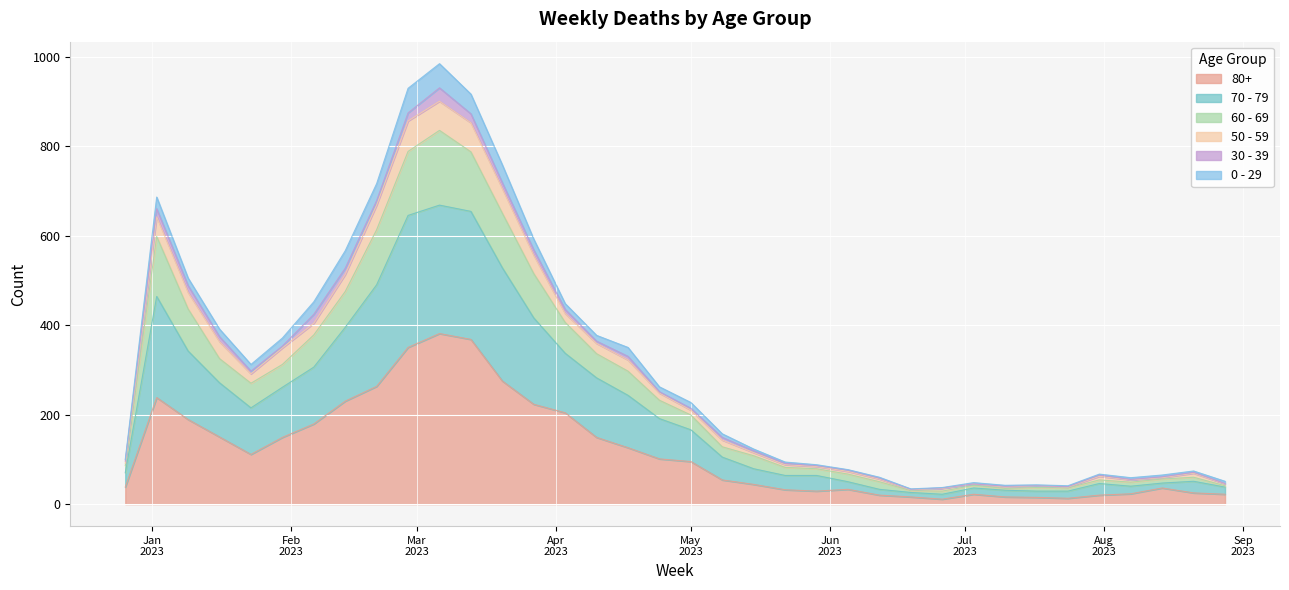

At which label does 60 - 69 reach its peak?

2023-03-06